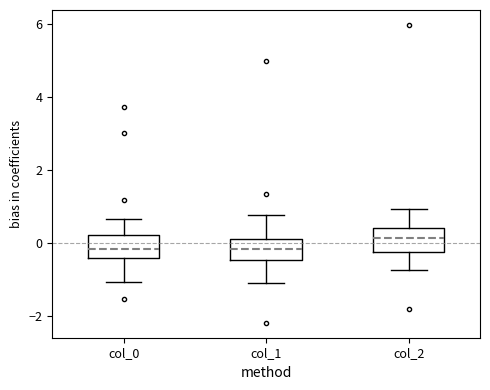

Where does the lower whisker of the box for col_0 end on the y-axis? The values are not printed on the chart, so give them approximately, as read against the axis.

-1.0